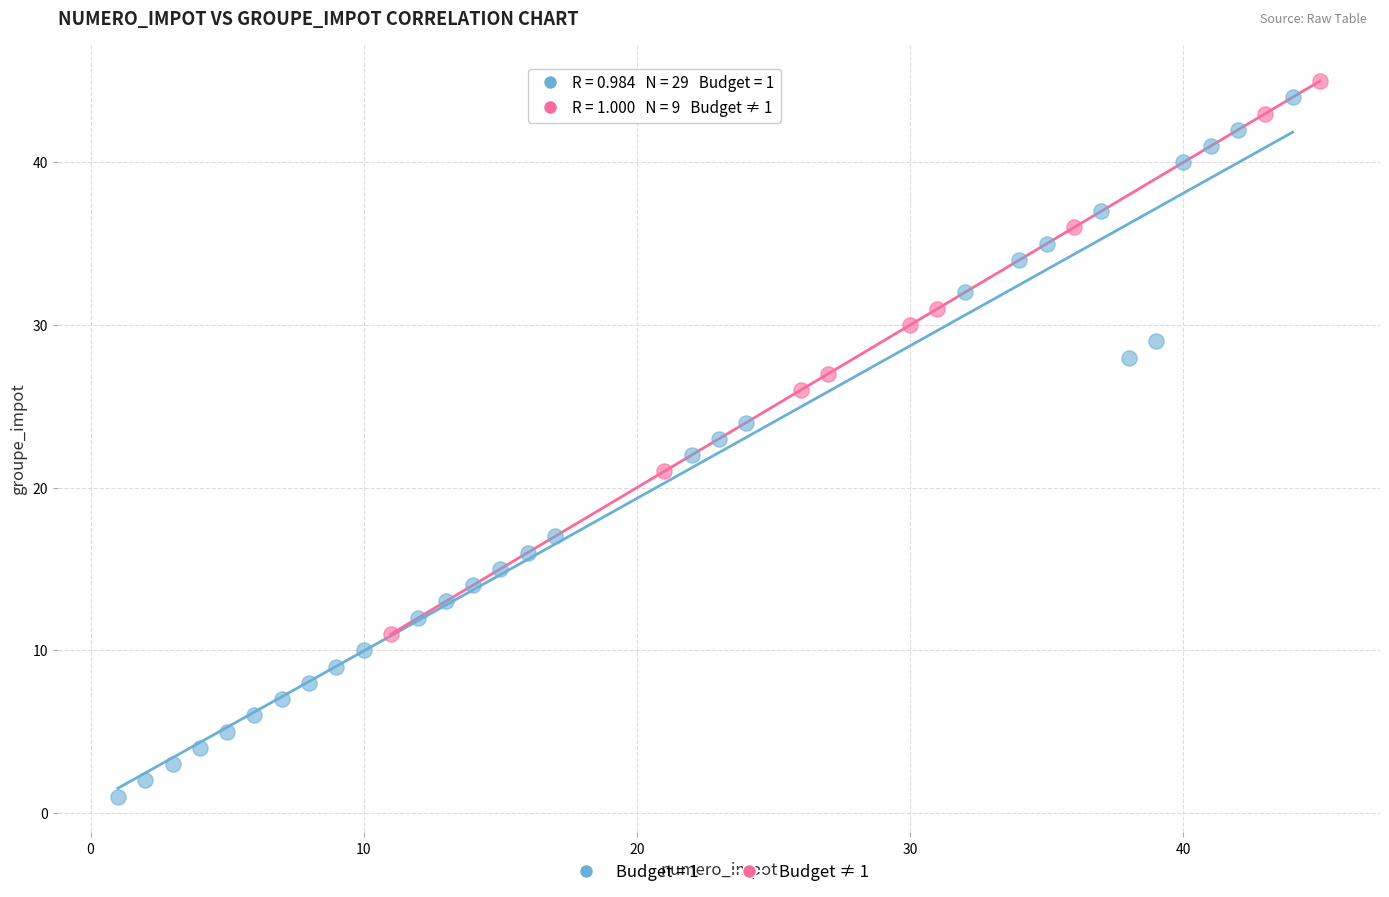

Which series has the widest spread of Y values?

Budget = 1